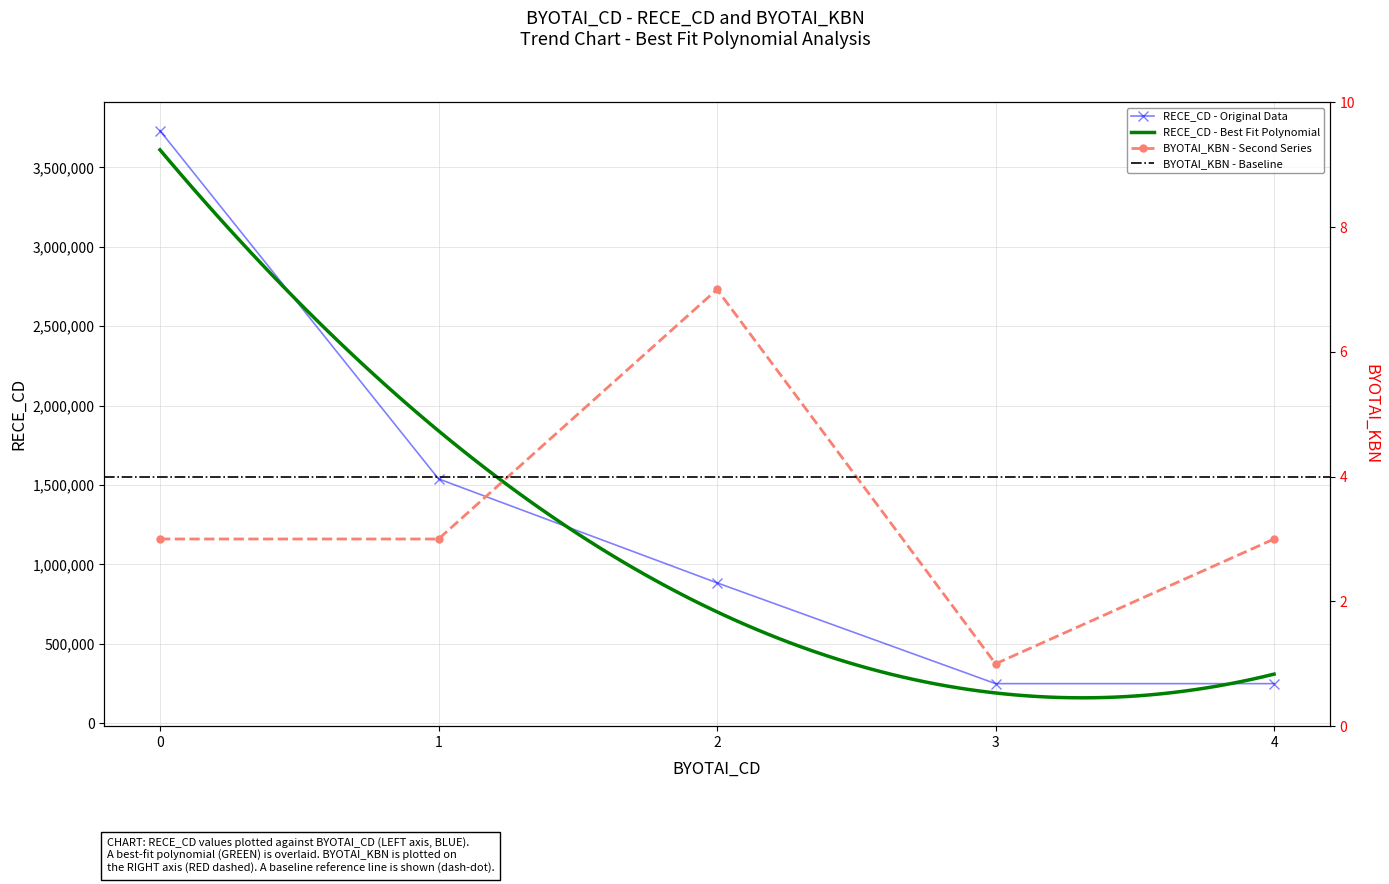

At which category does the chart reach its minimum across all series?

3